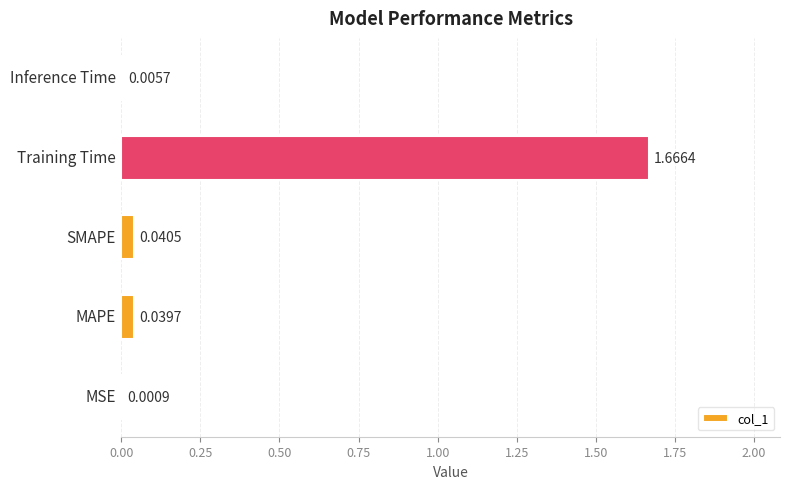

Between MAPE and Training Time, which is larger?

Training Time